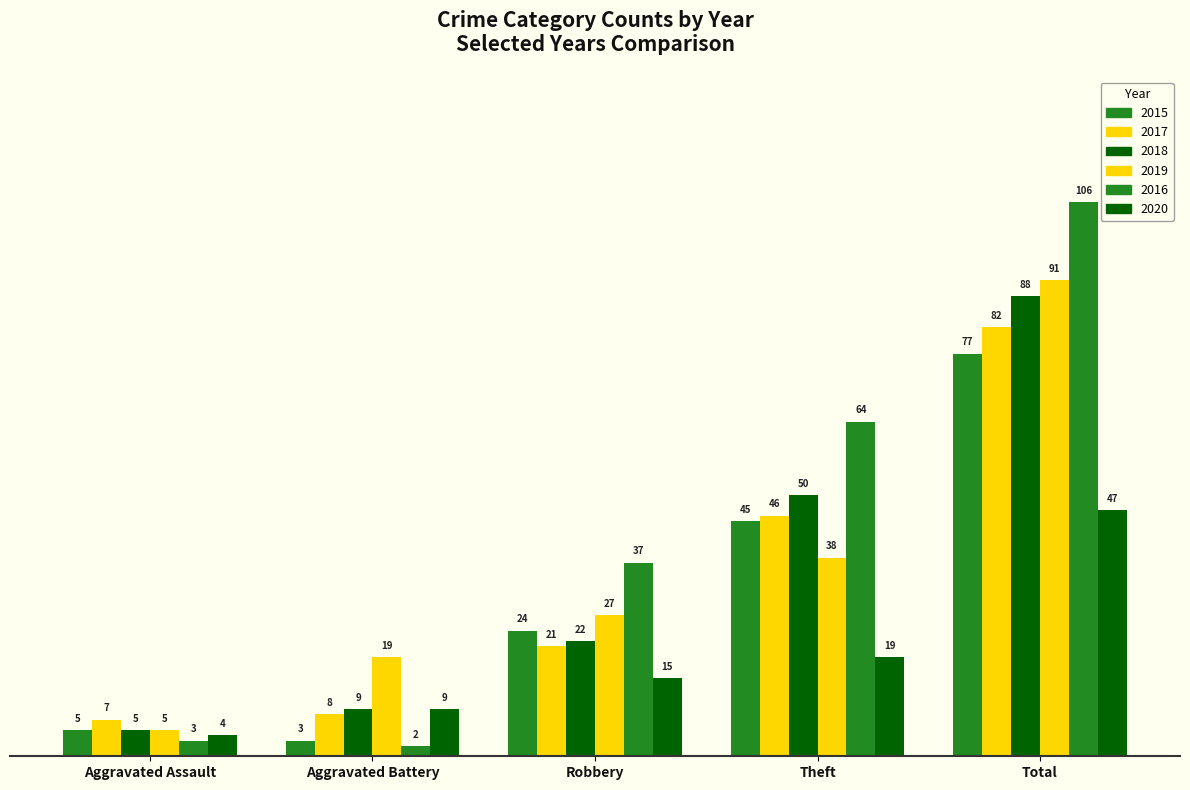

Reading left to right, list all the values displayed in this chart.

2015: Aggravated Assault=5	Aggravated Battery=3	Robbery=24	Theft=45	Total=77
2017: Aggravated Assault=7	Aggravated Battery=8	Robbery=21	Theft=46	Total=82
2018: Aggravated Assault=5	Aggravated Battery=9	Robbery=22	Theft=50	Total=88
2019: Aggravated Assault=5	Aggravated Battery=19	Robbery=27	Theft=38	Total=91
2016: Aggravated Assault=3	Aggravated Battery=2	Robbery=37	Theft=64	Total=106
2020: Aggravated Assault=4	Aggravated Battery=9	Robbery=15	Theft=19	Total=47